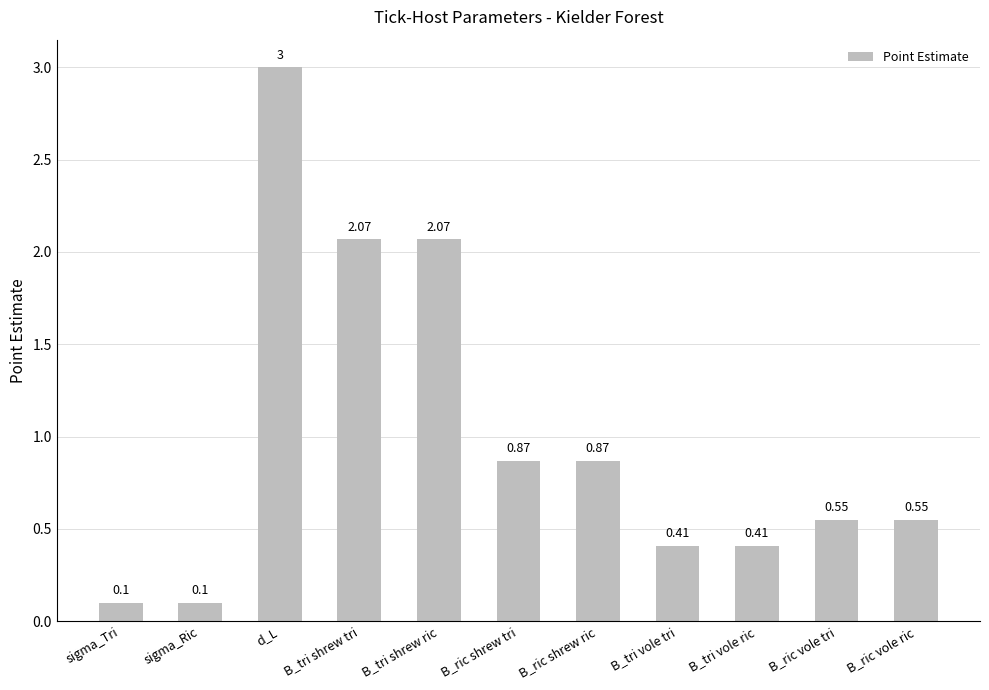

What is the label of the 11th bar from the left?

B_ric vole ric